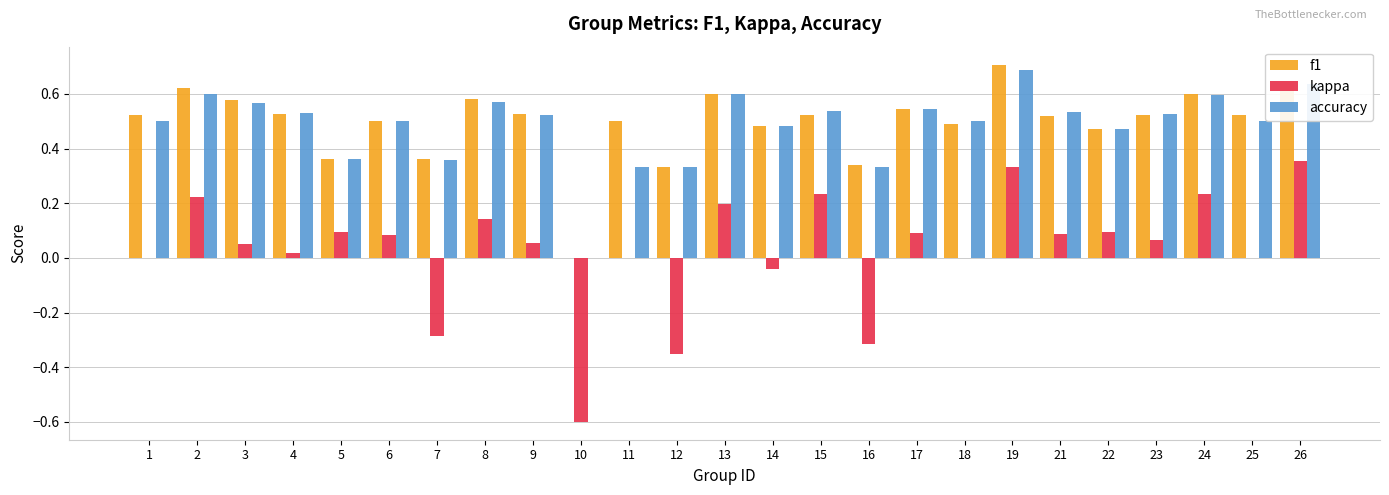

Which series has the largest range (max minus min)?

kappa